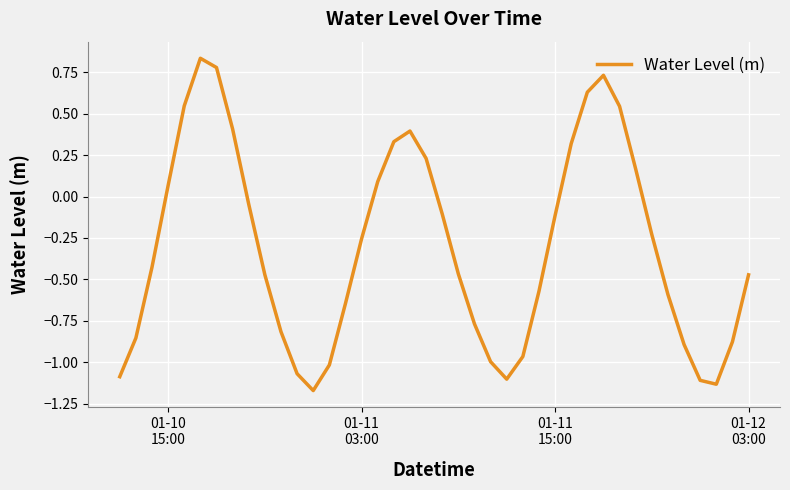

How many interior local peaks (higher than both neighbors) does the data have?

3